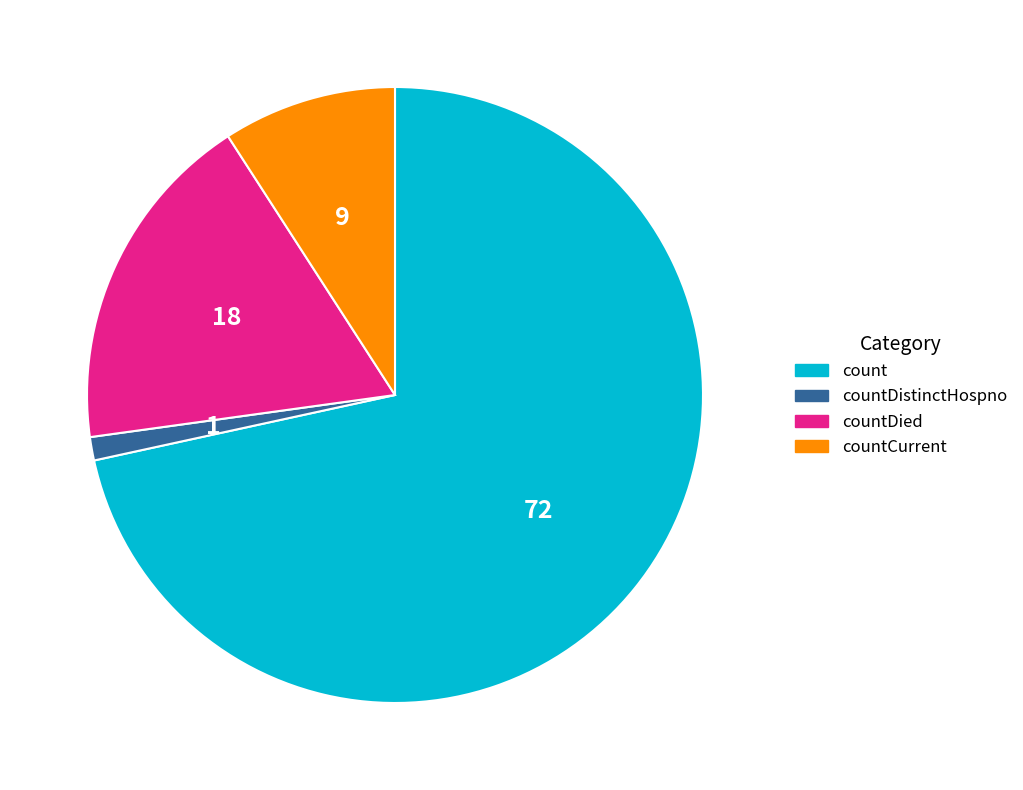

Rank the categories by value from highest to lowest.

count, countDied, countCurrent, countDistinctHospno